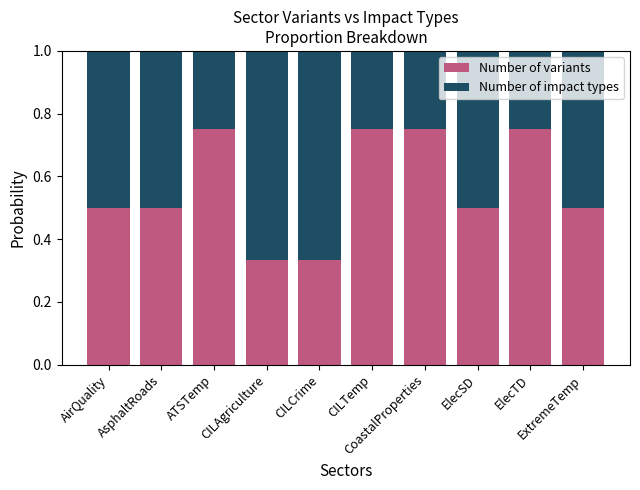

Count the Number of variants values in the range 0 to 1.

10